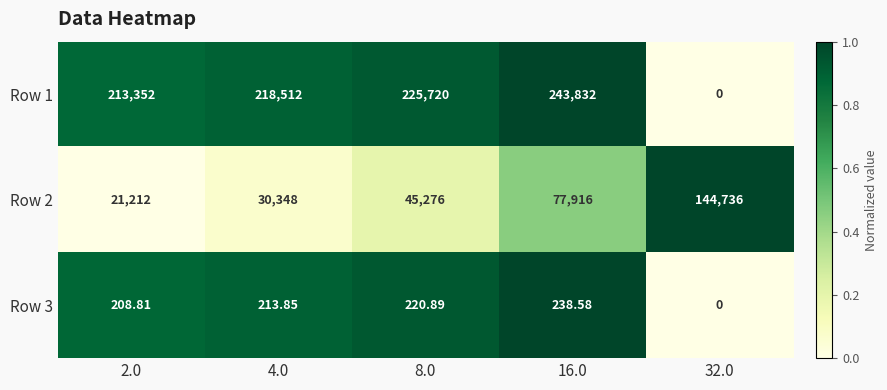

What is the total value across all series at 4.0?

249073.9